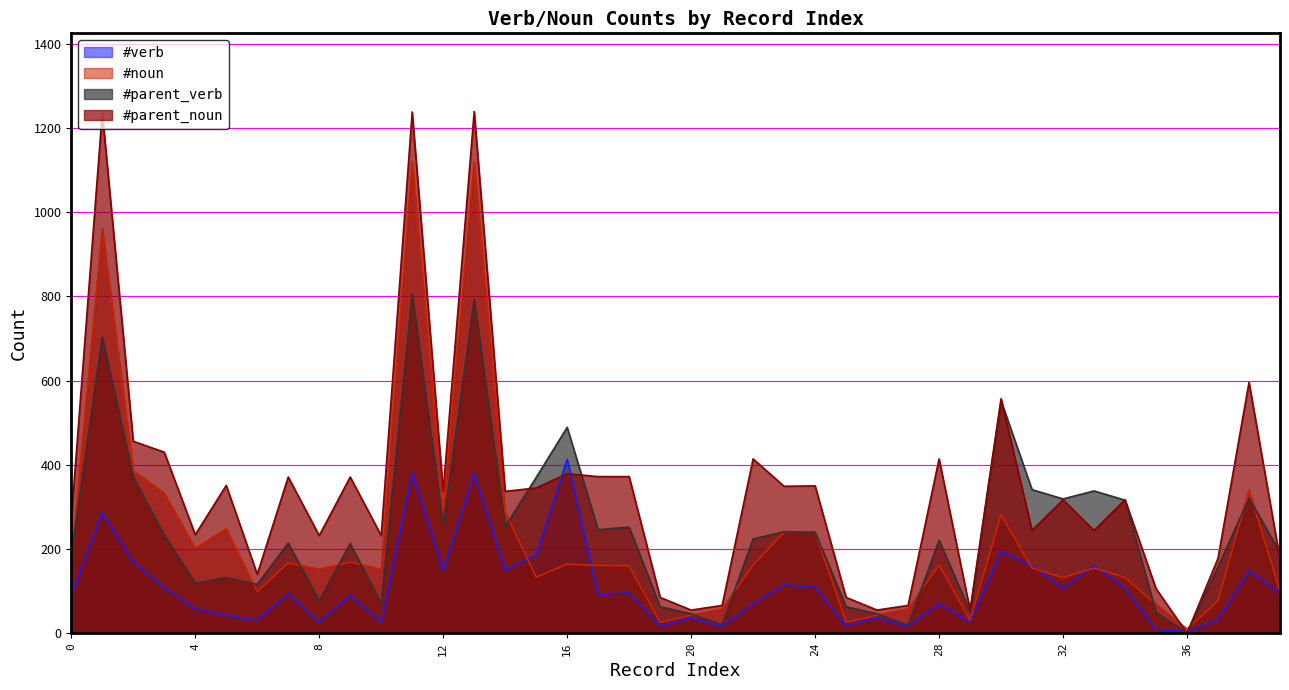

How many data points in #parent_verb are less than 224?

20